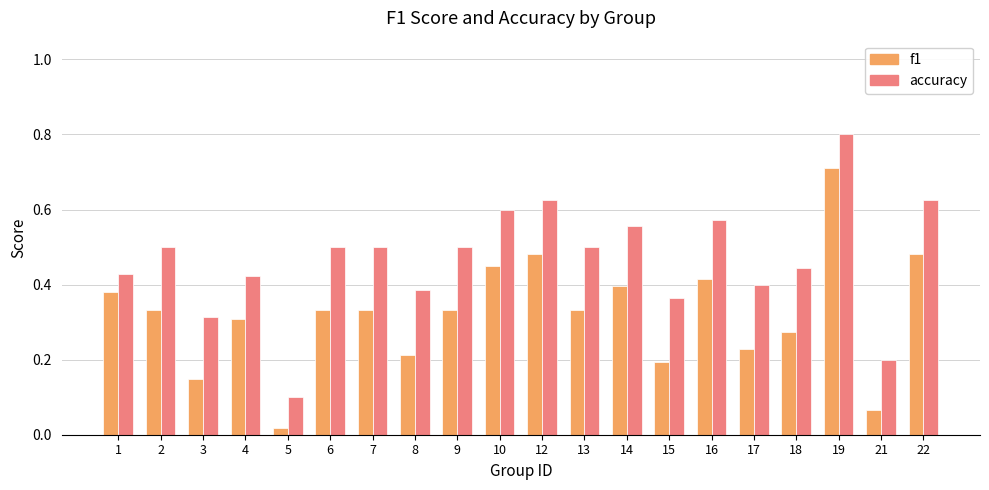

How many bars are there in total?

40